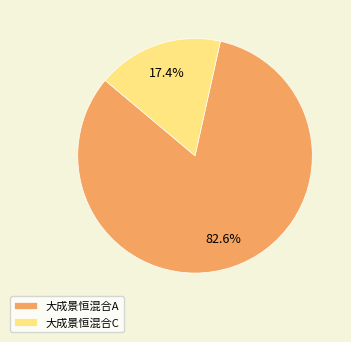

Which category has the smallest portion of the pie?

大成景恒混合C